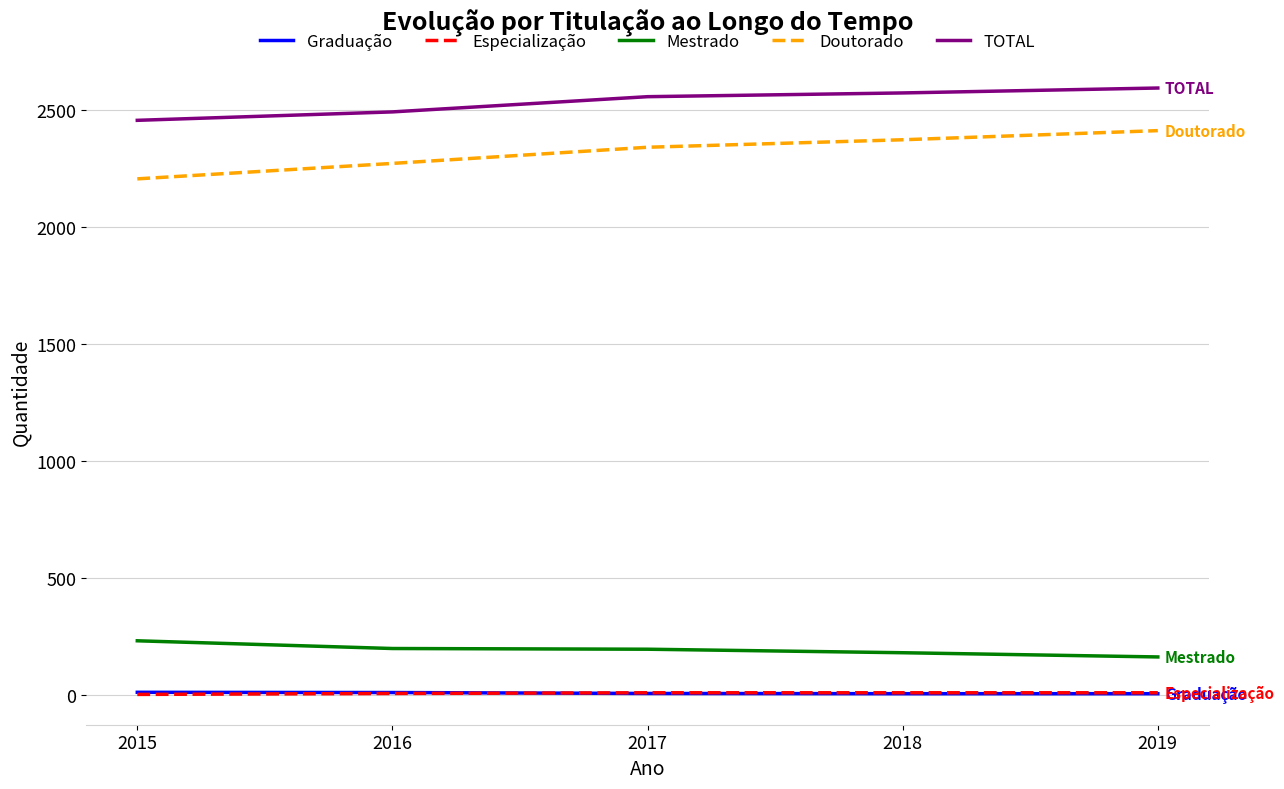

What is the sum of all Graduação values?

47